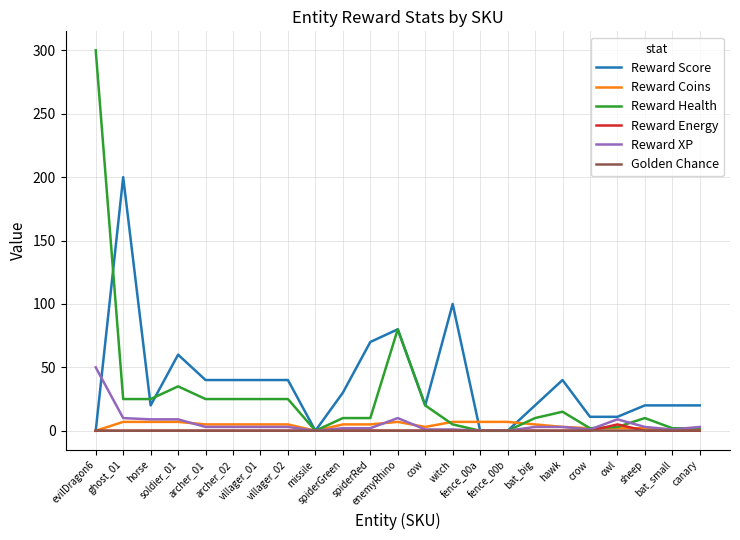

What is the maximum value shown in the chart?

300.0